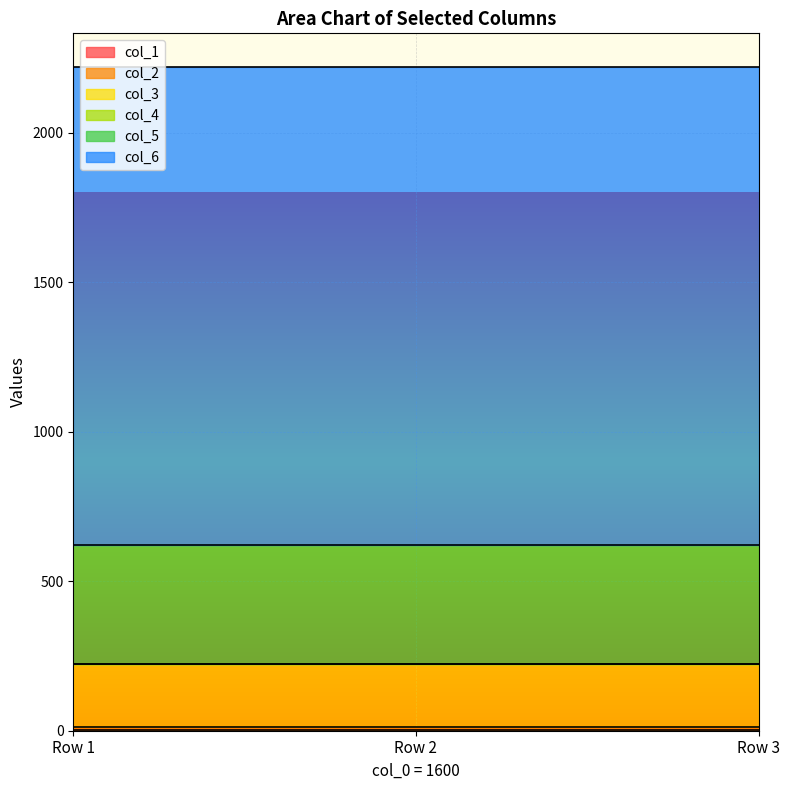

Which series has the largest range (max minus min)?

col_1